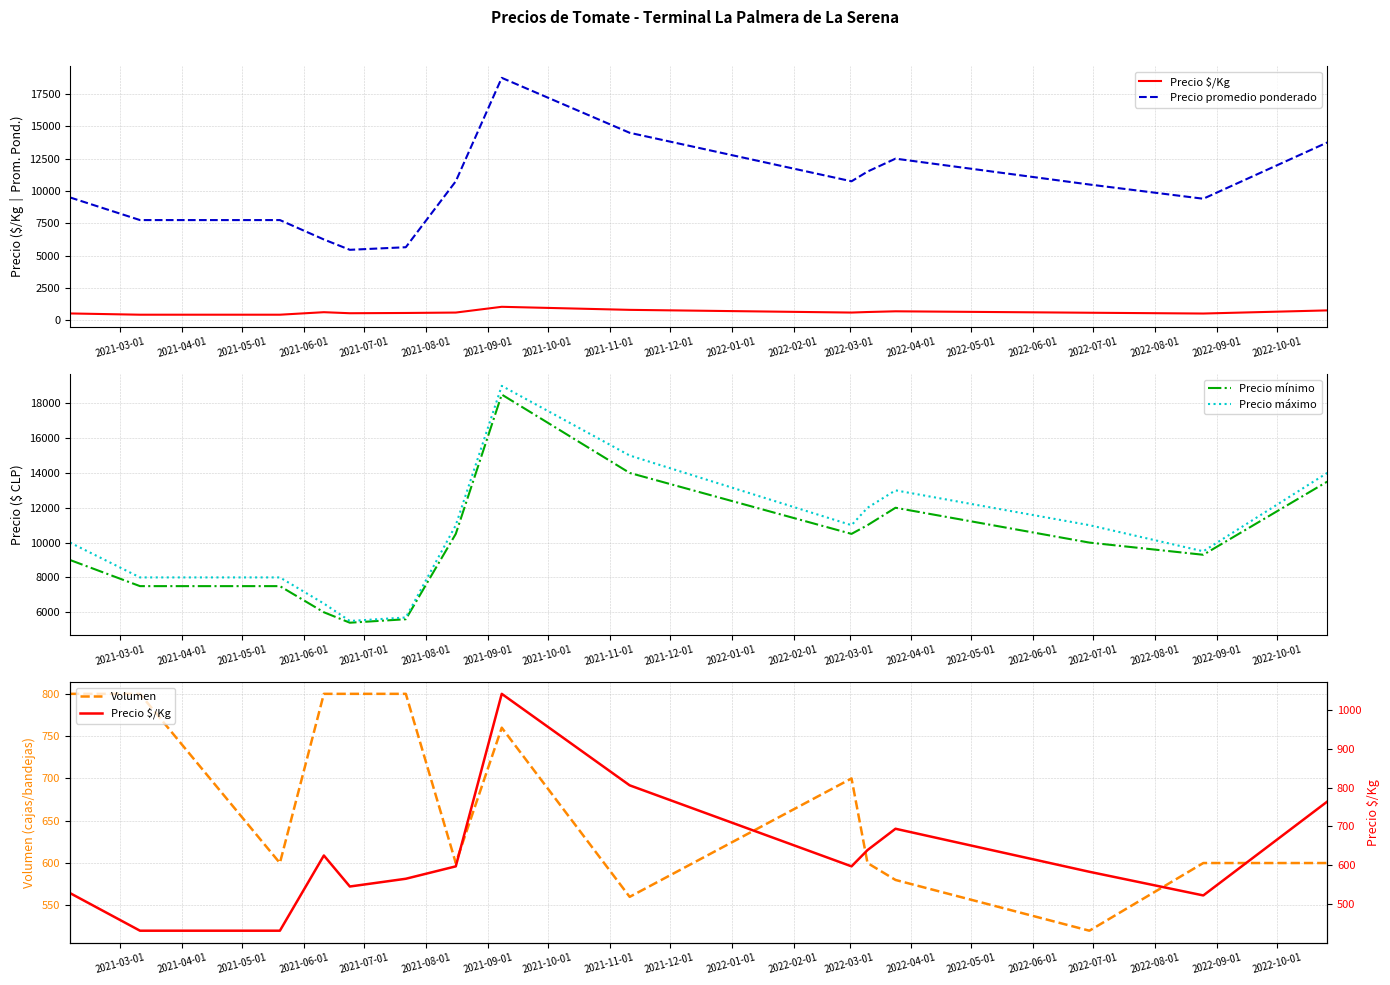

True or false: Precio $/Kg has more than 2 interior local peaks.

True